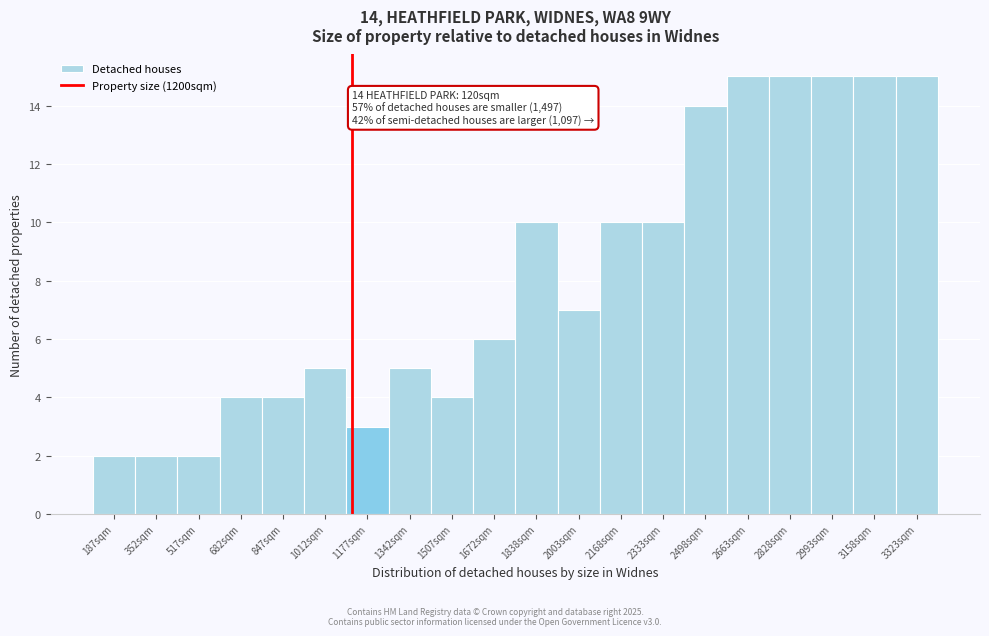

Reading left to right, list all the values displayed in this chart.

2	2	2	4	4	5	3	5	4	6	10	7	10	10	14	15	15	15	15	15